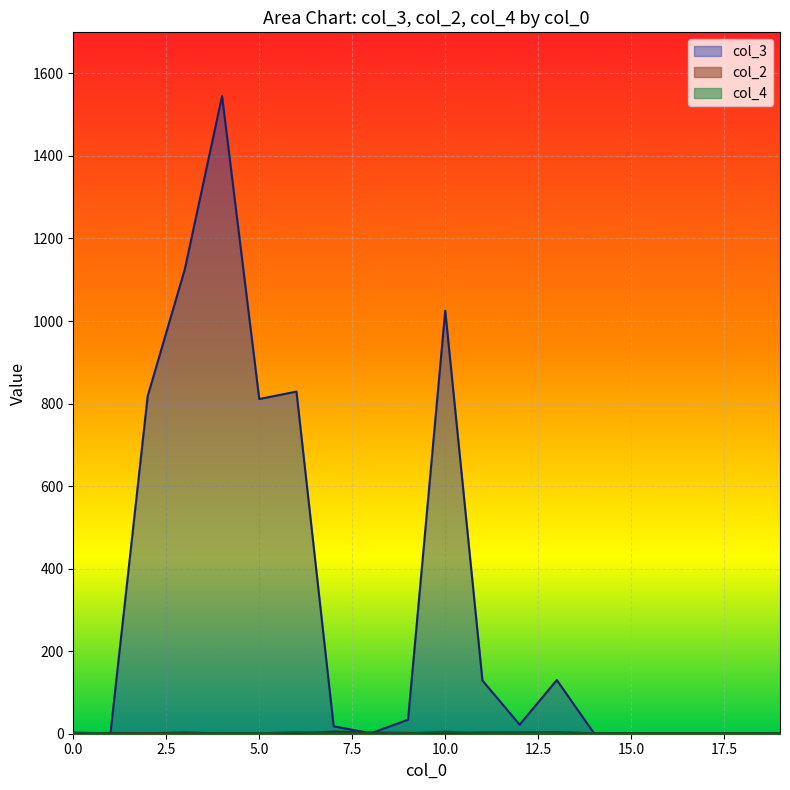

The col_4 series shows 1 at 17. True or false?

False